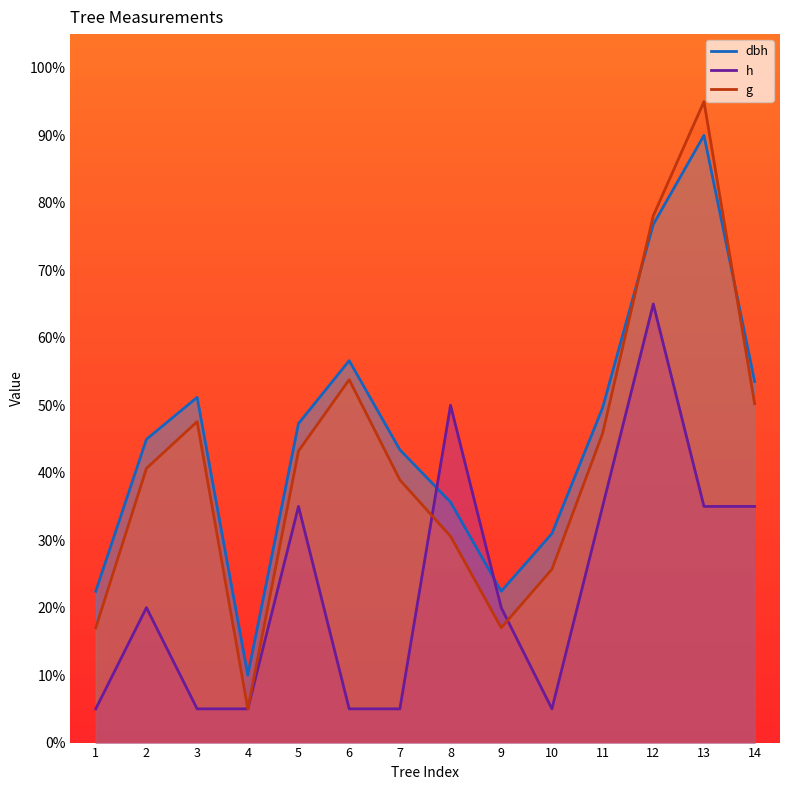

Where do g and h first cross each other?

7 and 8